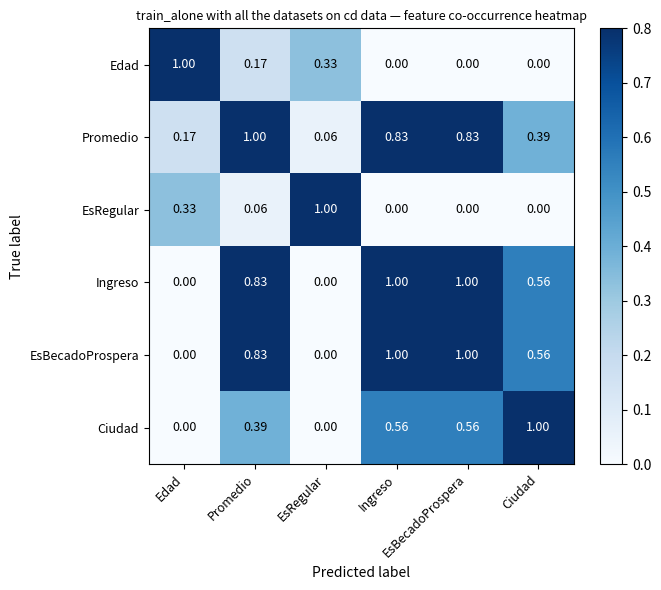

Rank the series at Ingreso from lowest to highest value.

Edad, EsRegular, Ciudad, Promedio, Ingreso, EsBecadoProspera